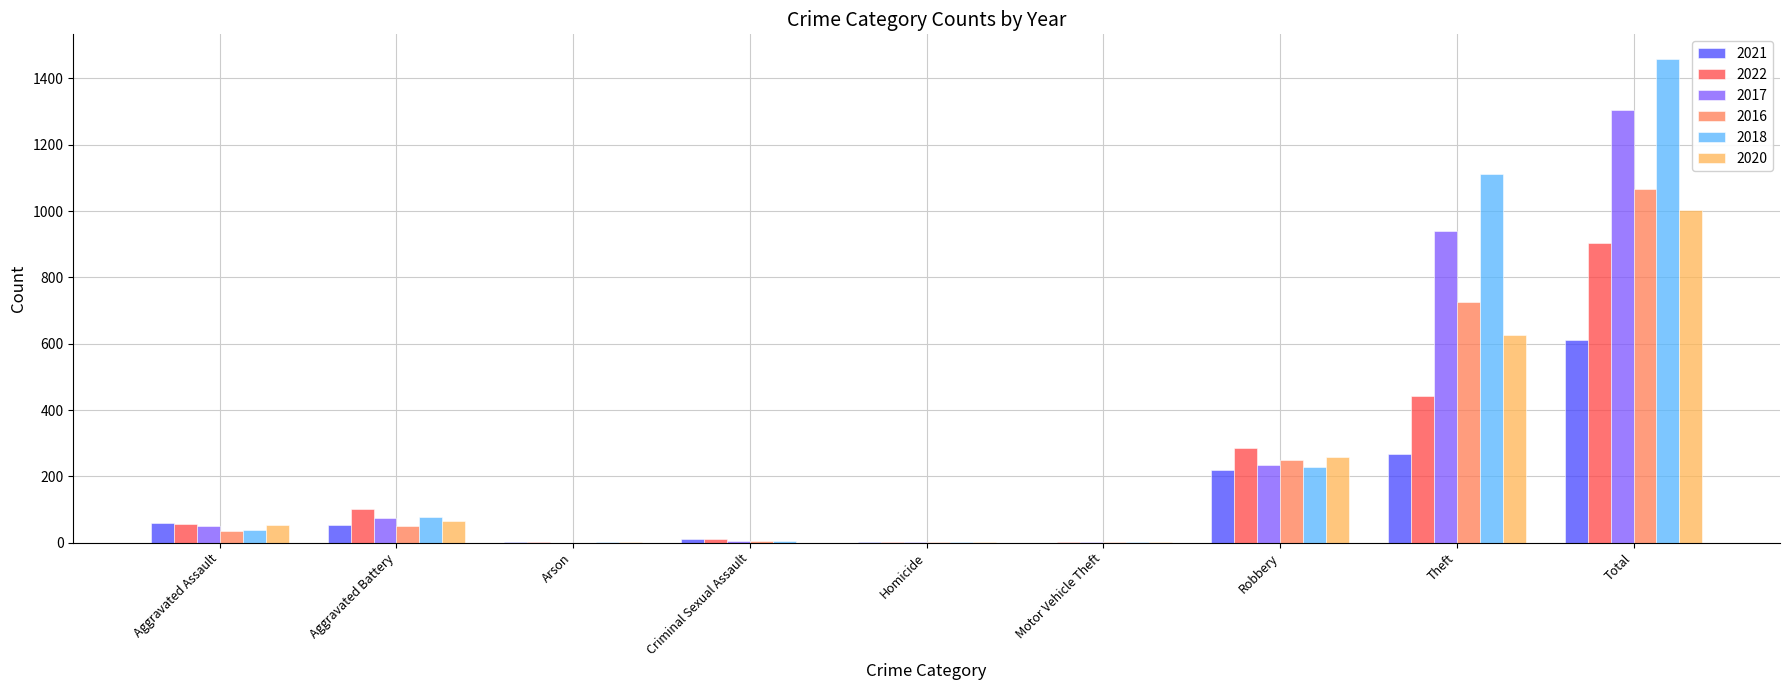

Which series changed the most between Robbery and Theft?

2018